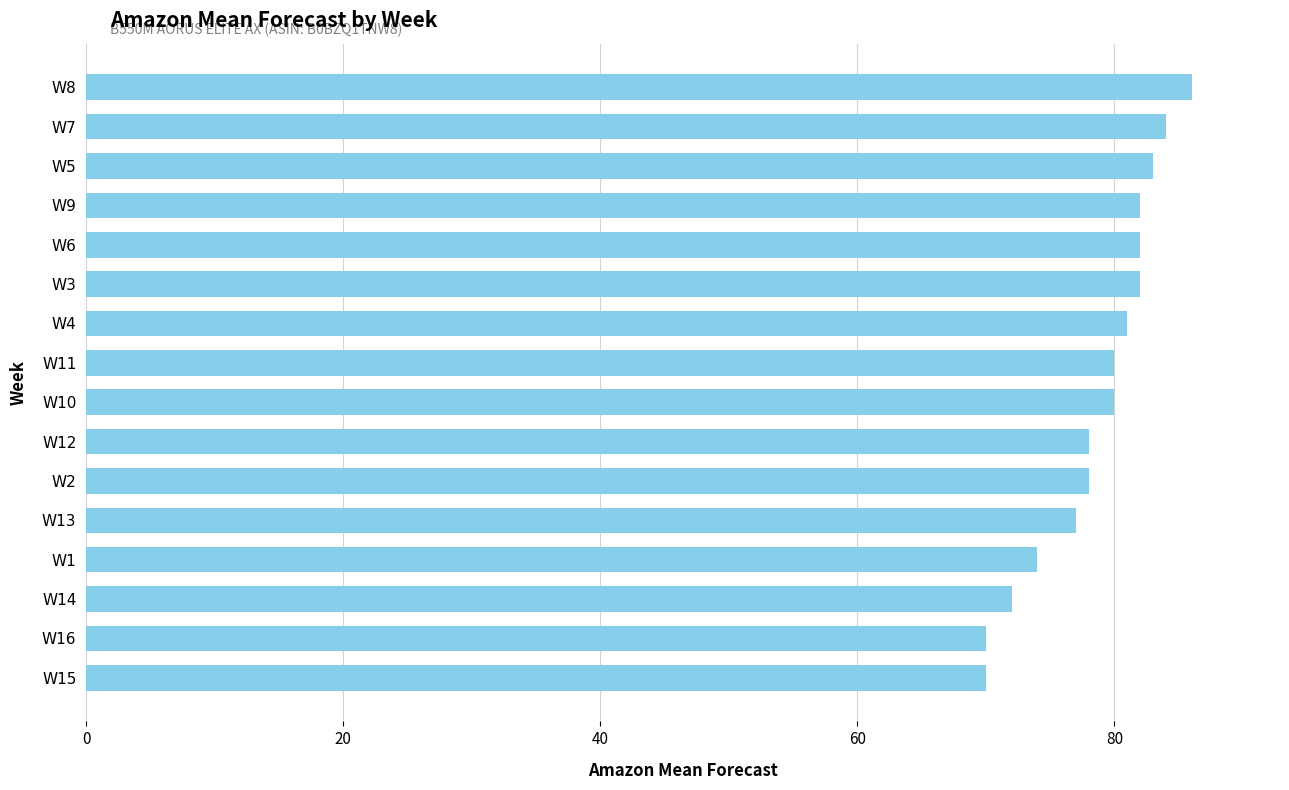

Which has a higher value, W8 or W3?

W8